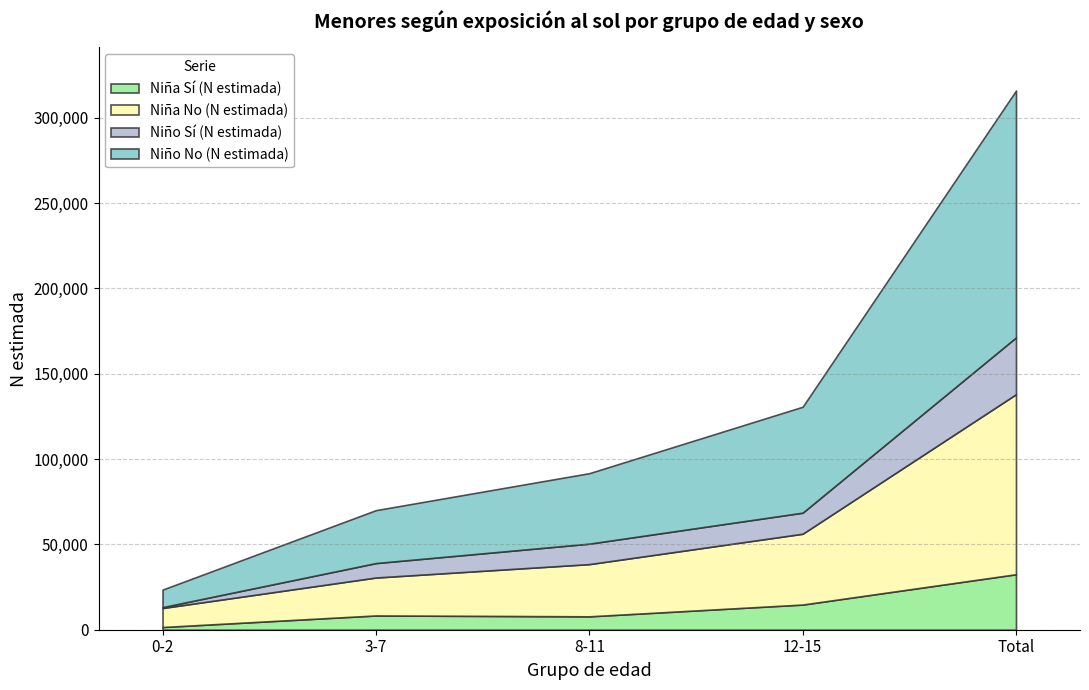

At which label is Niña No (N estimada) closest to 58343?

12-15